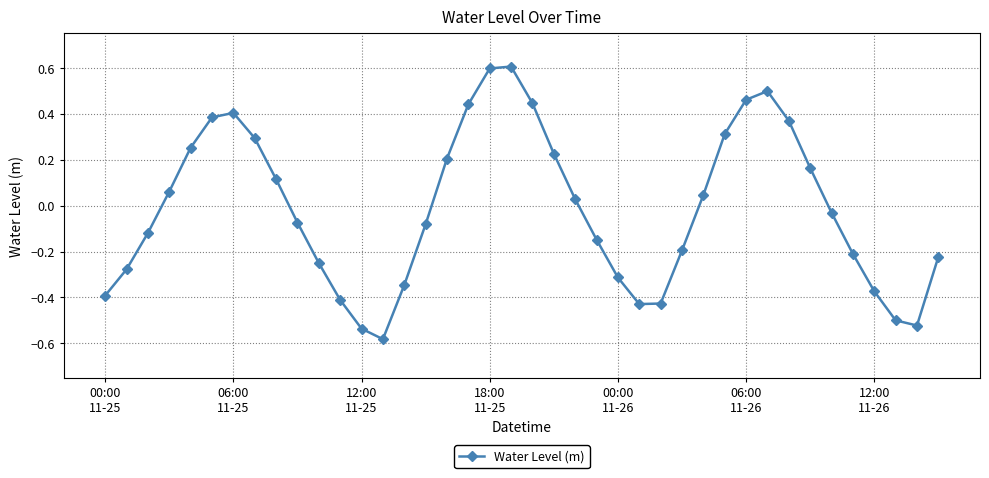

How many lines are shown in the chart?

1